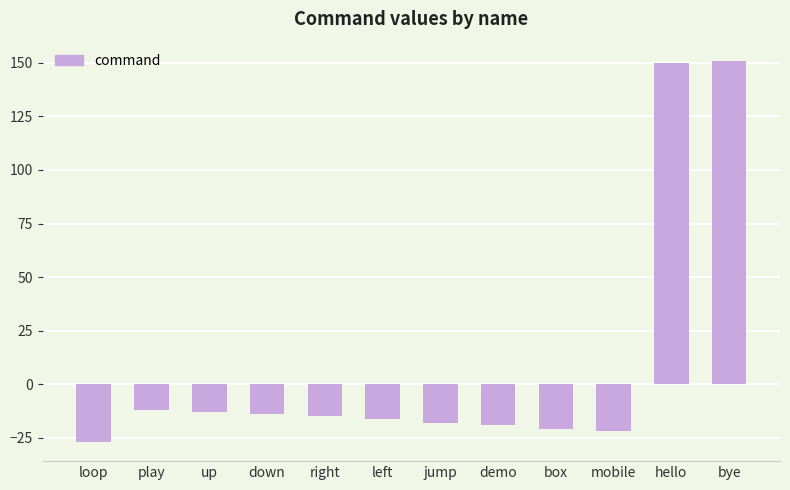

What is the greatest value displayed?

151